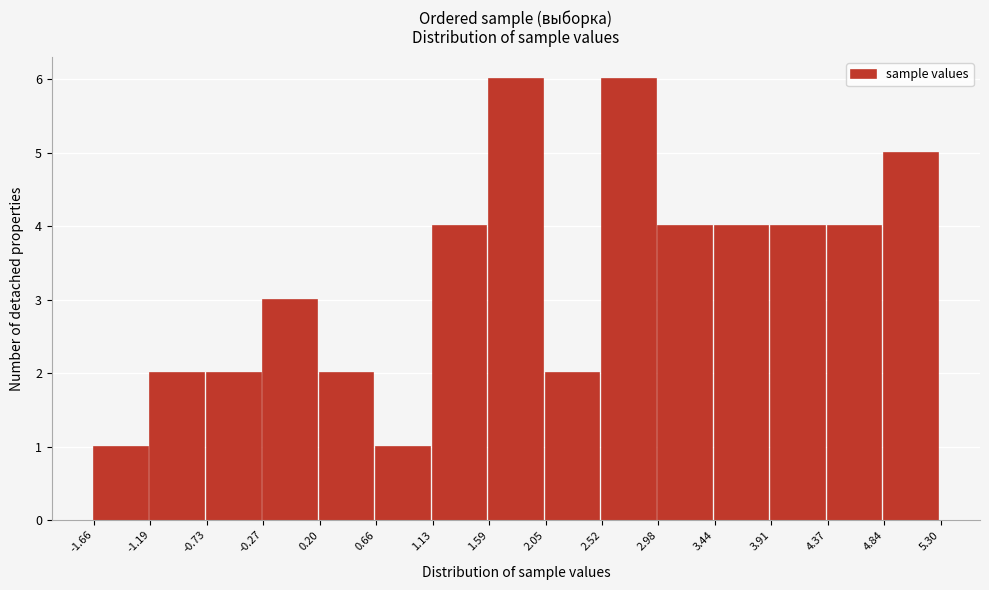

What is the height of the bar covering 0.20 to 0.66 on the x-axis? The values are not printed on the chart, so give them approximately, as read against the axis.

2